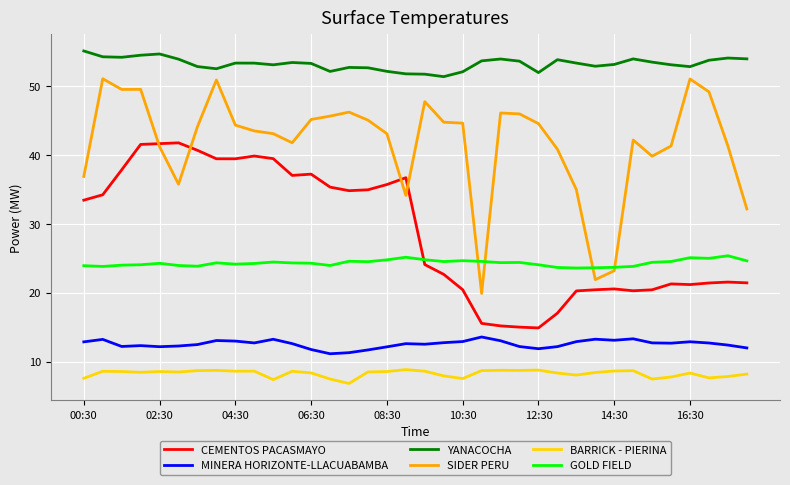

What is the highest value of the MINERA HORIZONTE-LLACUABAMBA series?

13.6